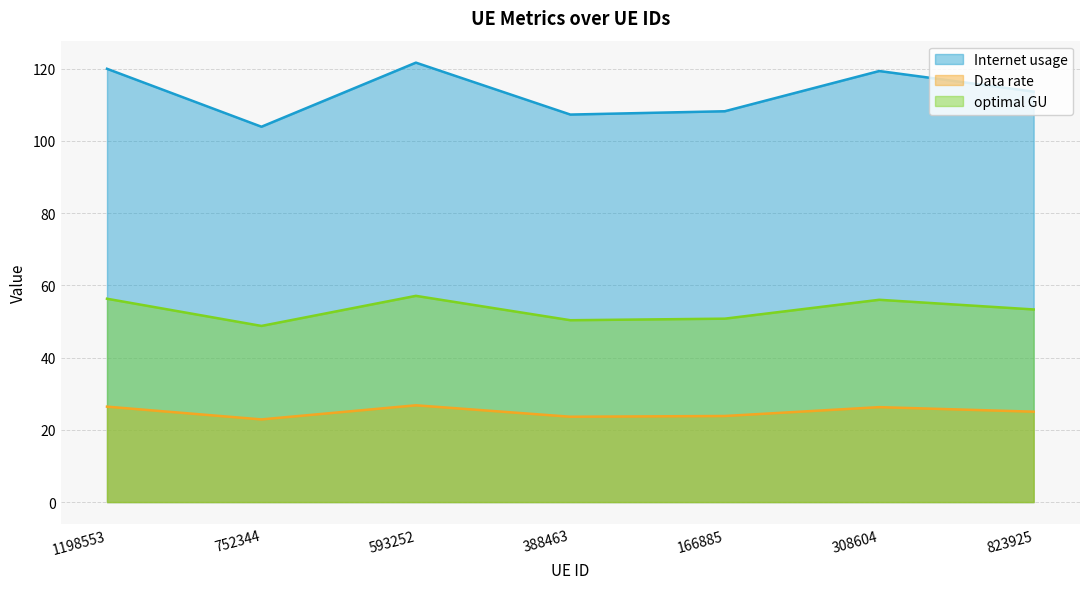

Where does the Internet usage series first go above 113?

1198553